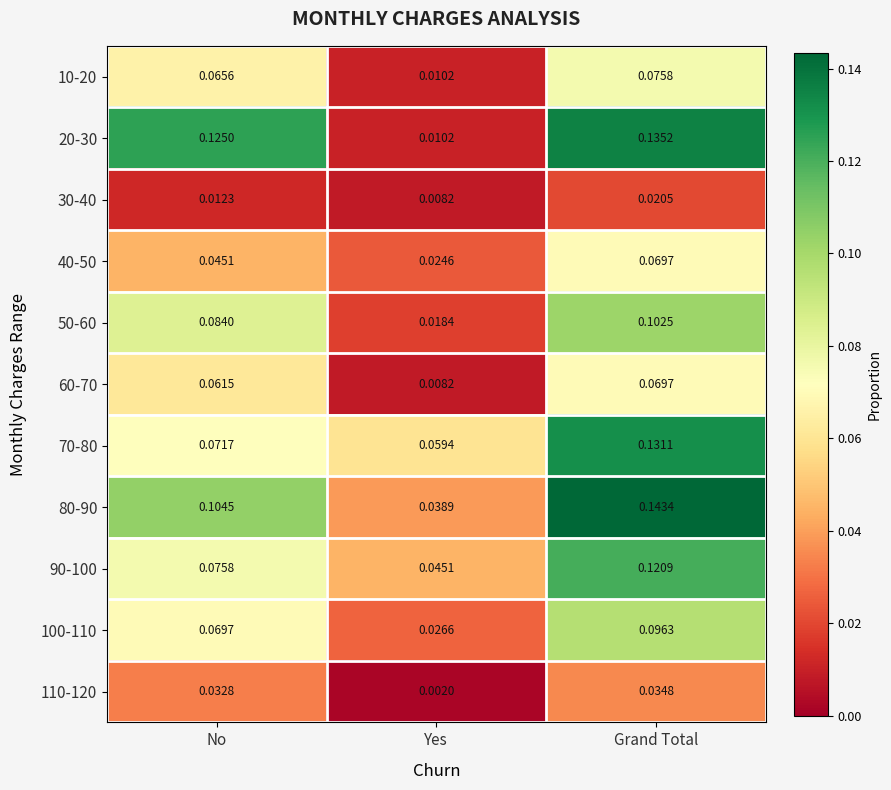

Is the value of 10-20 at Yes greater than the value of 70-80 at No?

No